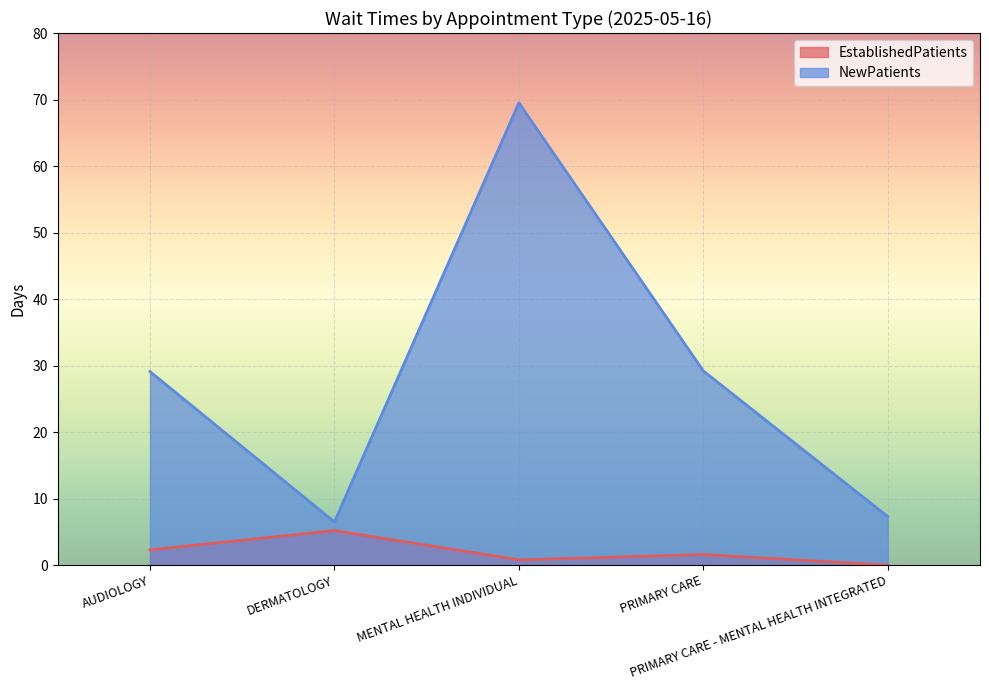

What is the total value across all series at AUDIOLOGY?

31.4